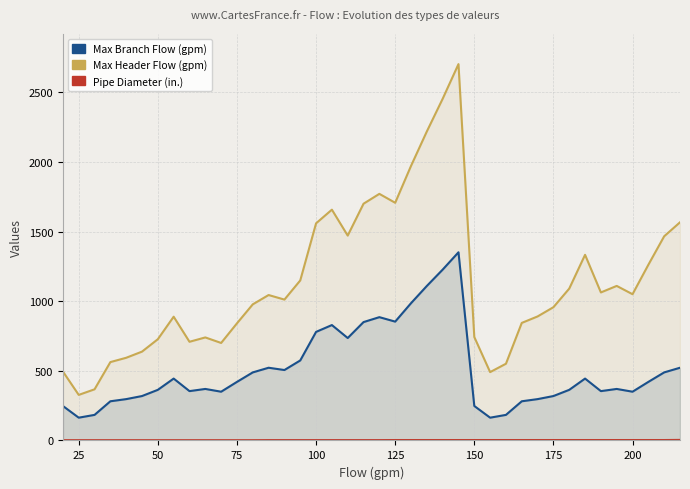

True or false: Max Branch Flow (gpm) and Pipe Diameter (in.) cross at least once.

False